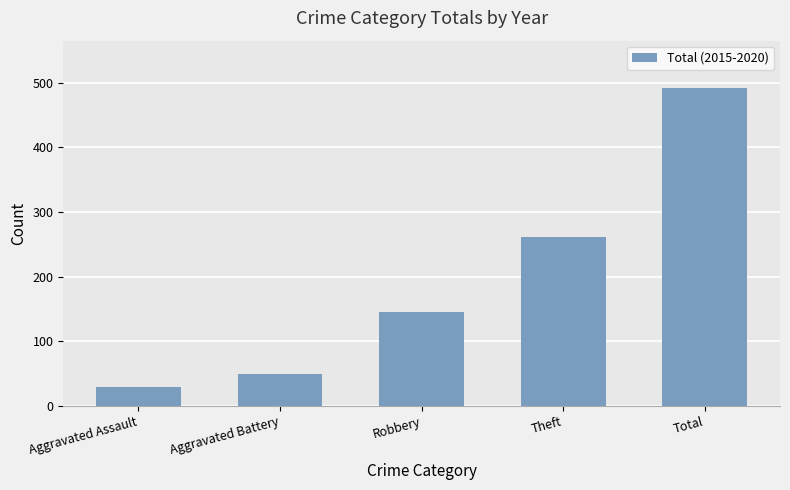

Does the chart contain stacked bars?

No